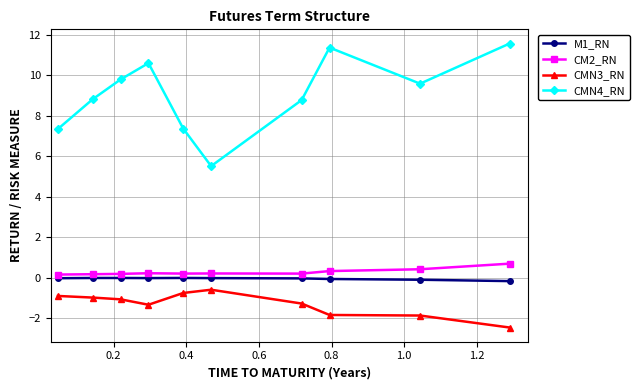

What are all the series names shown in the legend?

M1_RN, CM2_RN, CMN3_RN, CMN4_RN